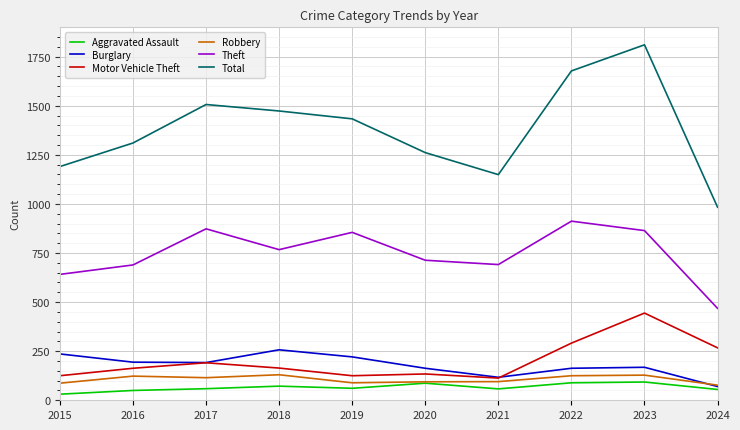

True or false: Theft and Aggravated Assault intersect in this chart.

False